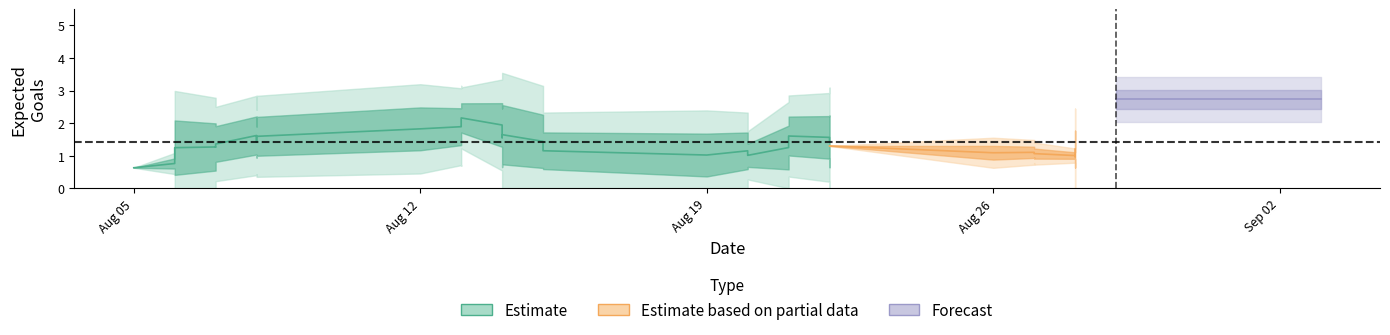

At how many categories does at least one series exceed 3?

17